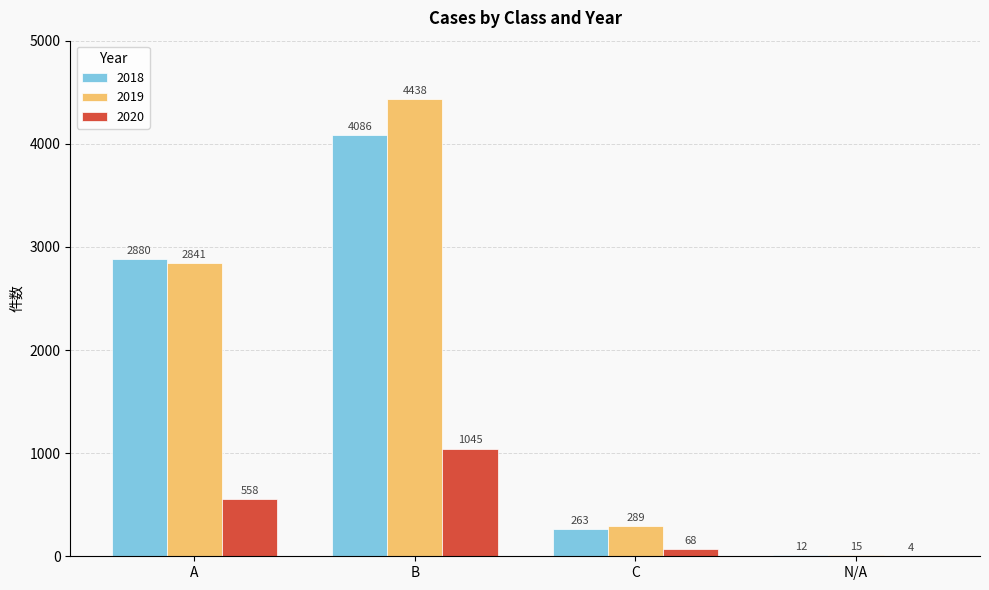

Between A and B, which series saw the biggest shift?

2019